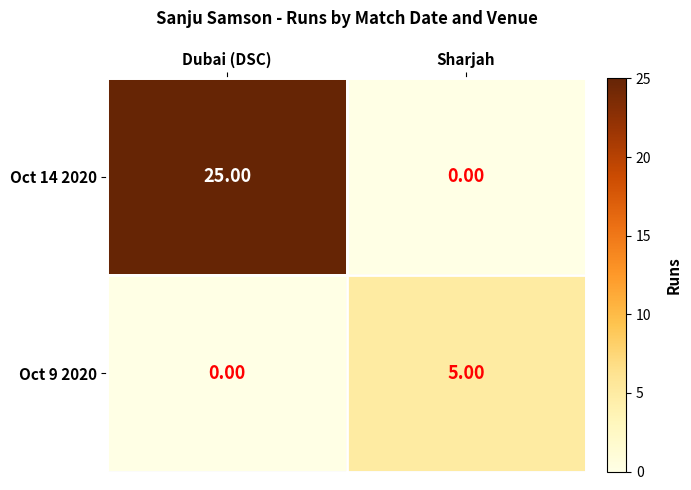

How many positive values does the Oct 9 2020 series have?

1